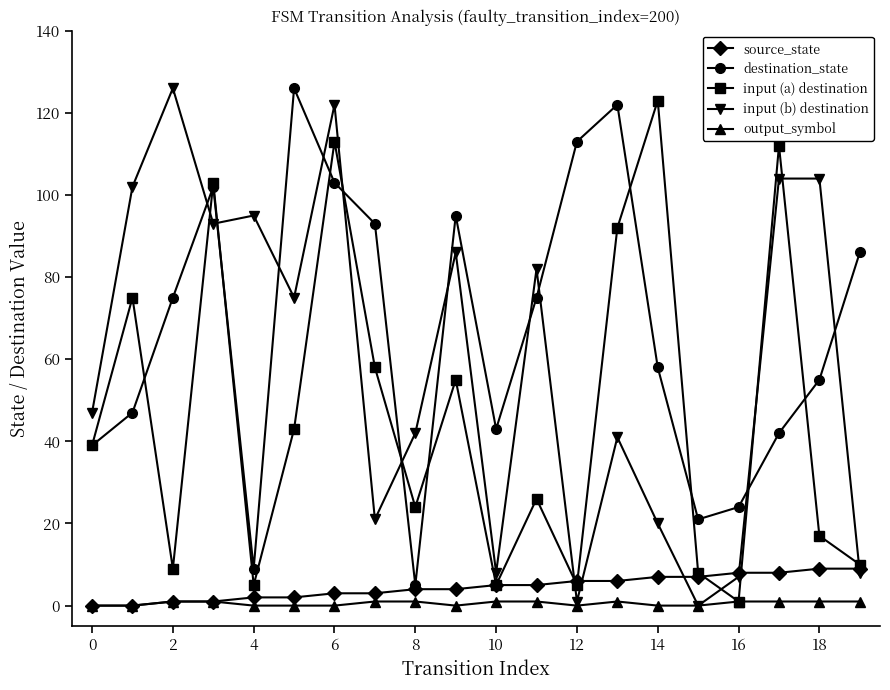

What is the maximum value for source_state?

9